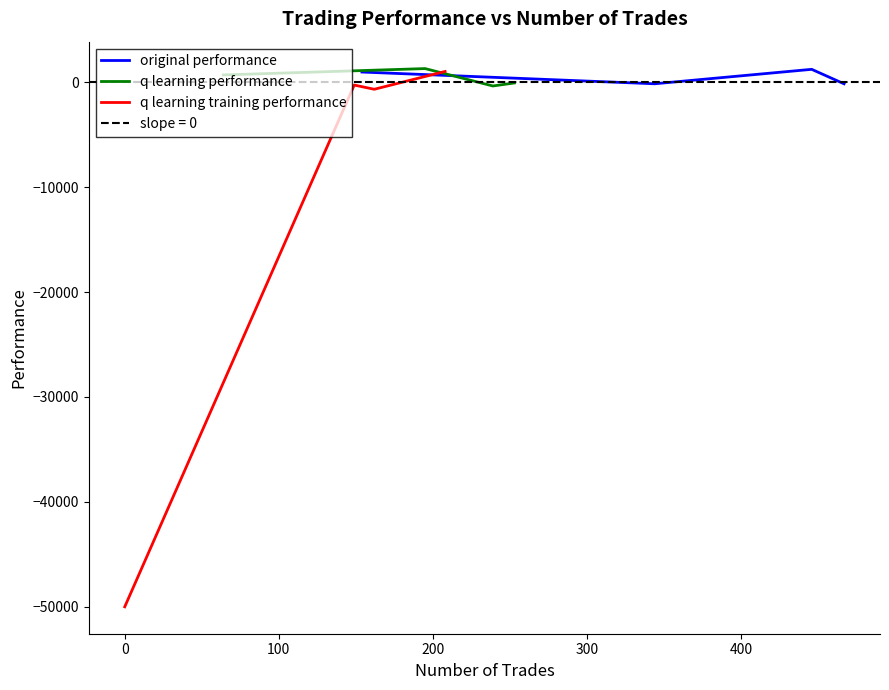

What is the label of the 4th point from the left?

200